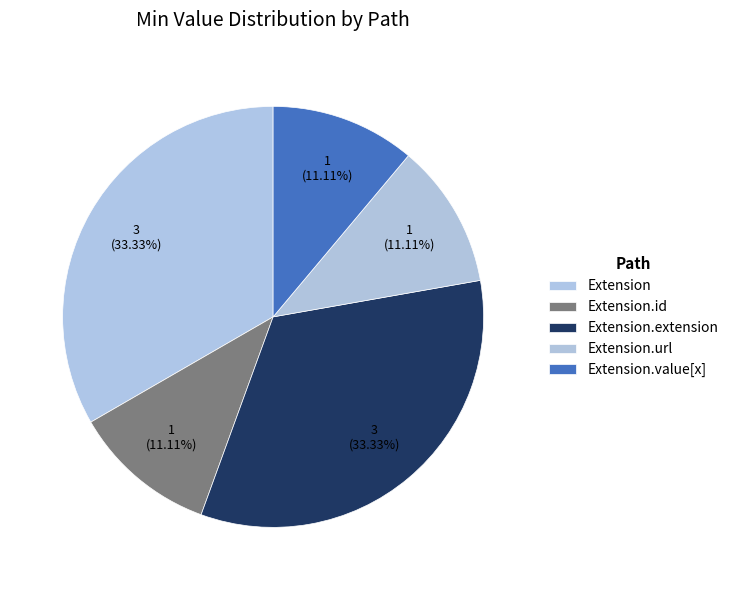

Count the number of slices in the pie.

5